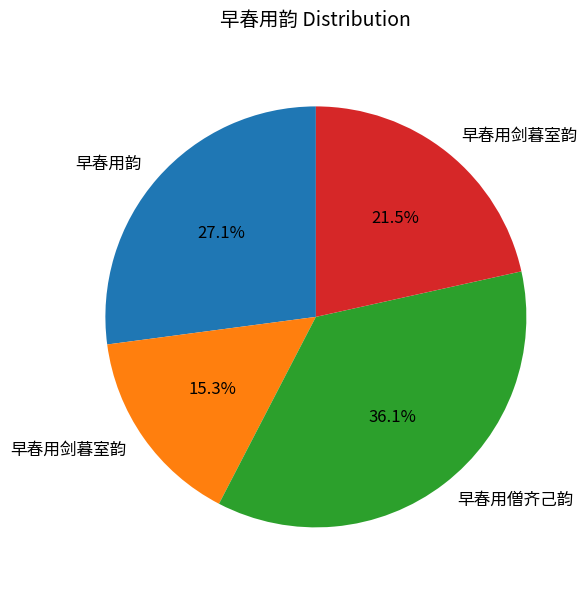

Is there any slice that represents more than half of the pie?

No